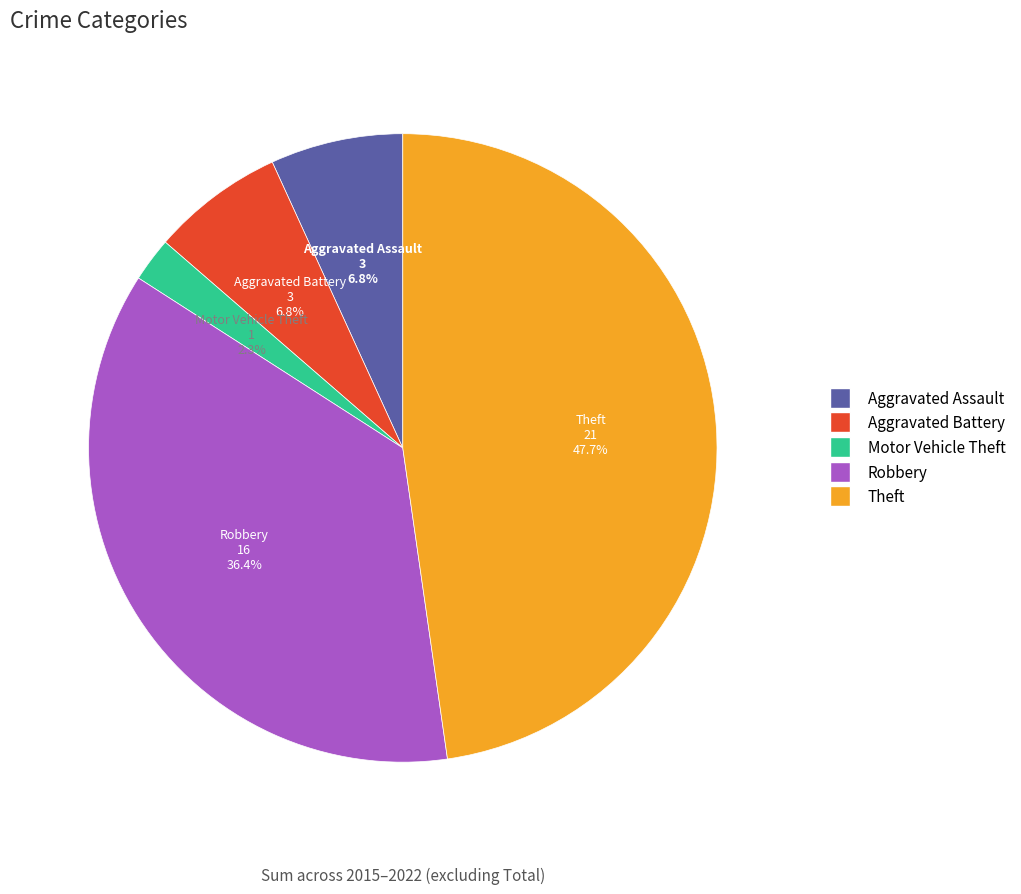

Which slice is the smallest?

Motor Vehicle Theft